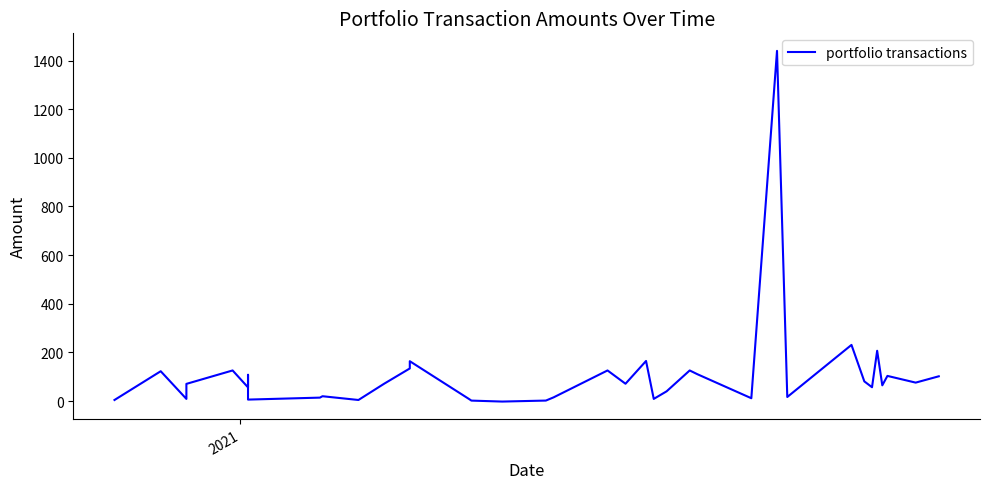

How many interior local valleys (lower than both neighbors) does the data have?

12